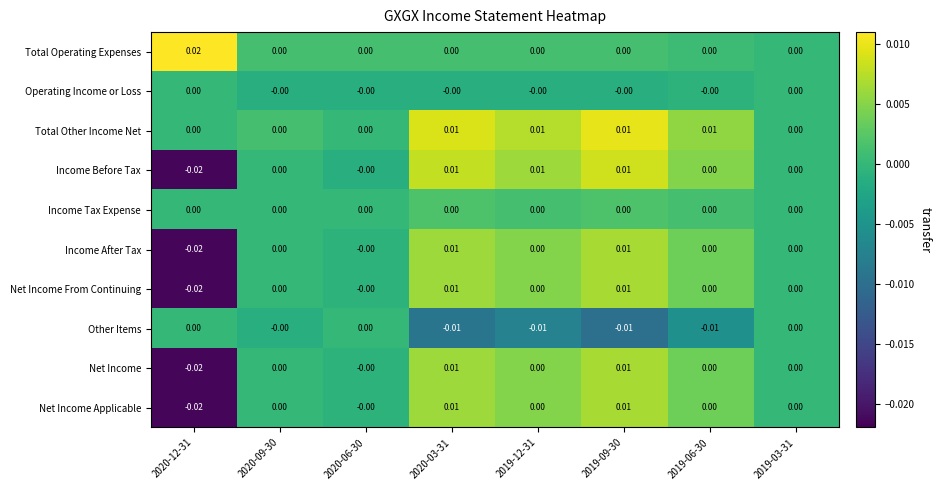

Count the number of categories in the chart.

8